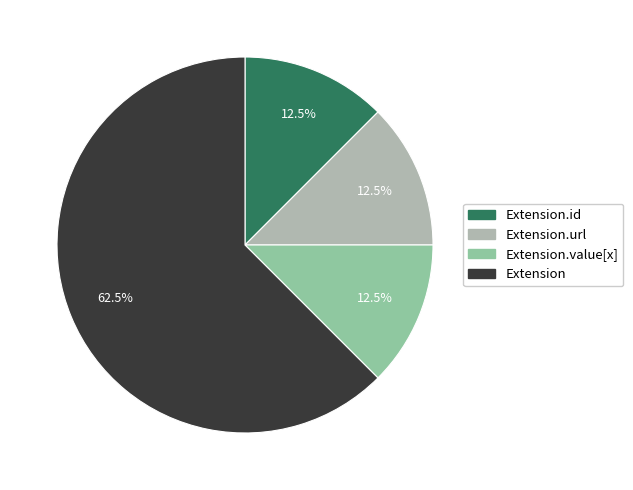

Which has a higher value, Extension or Extension.url?

Extension